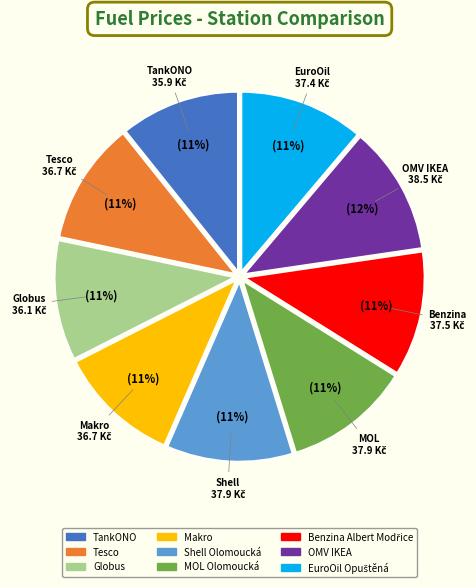

To the nearest percent, what percentage of the pie is TankONO?

11%